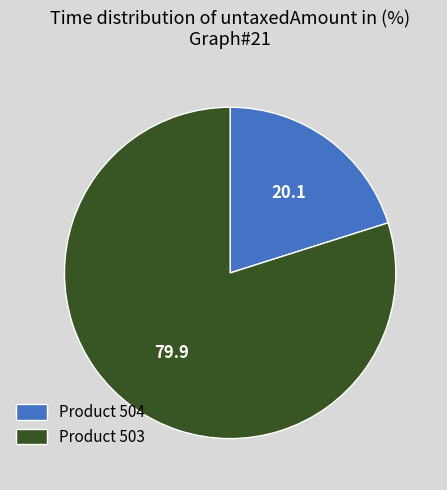

Is the sum of Product 503 and Product 504 greater than half?

Yes